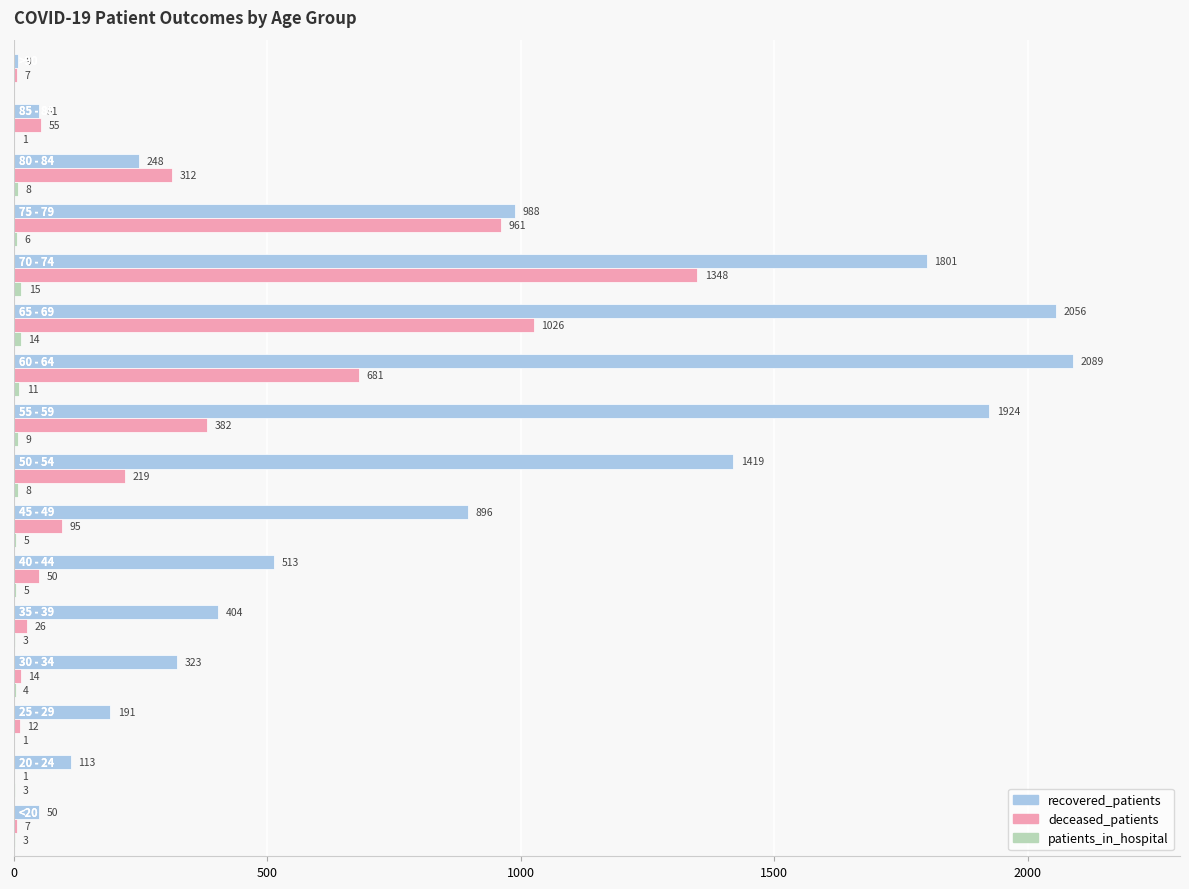

Which series has the largest total across all categories?

recovered_patients